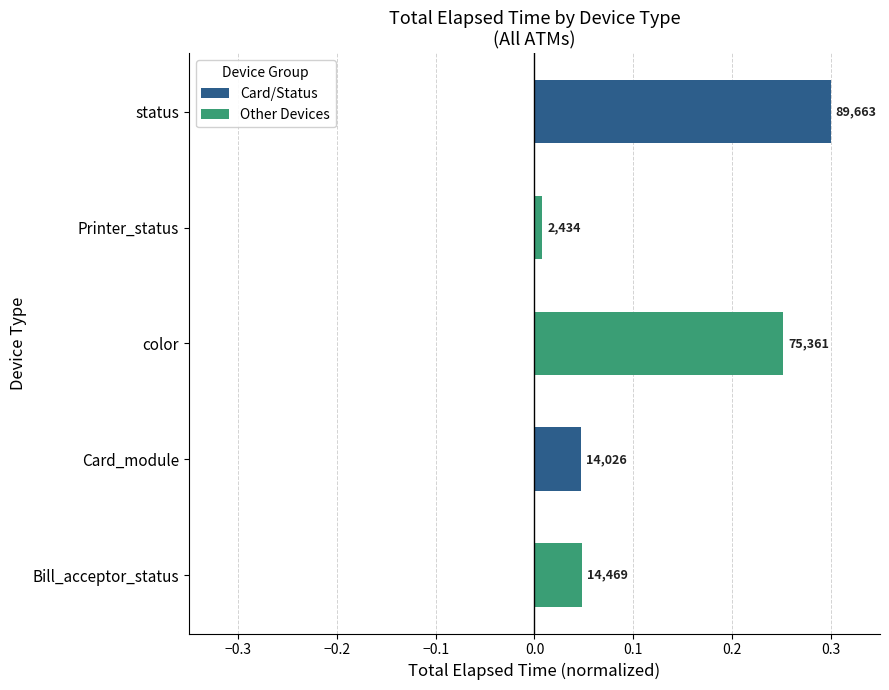

Rank the series by their average value, from lowest to highest.

Other Devices, Card/Status